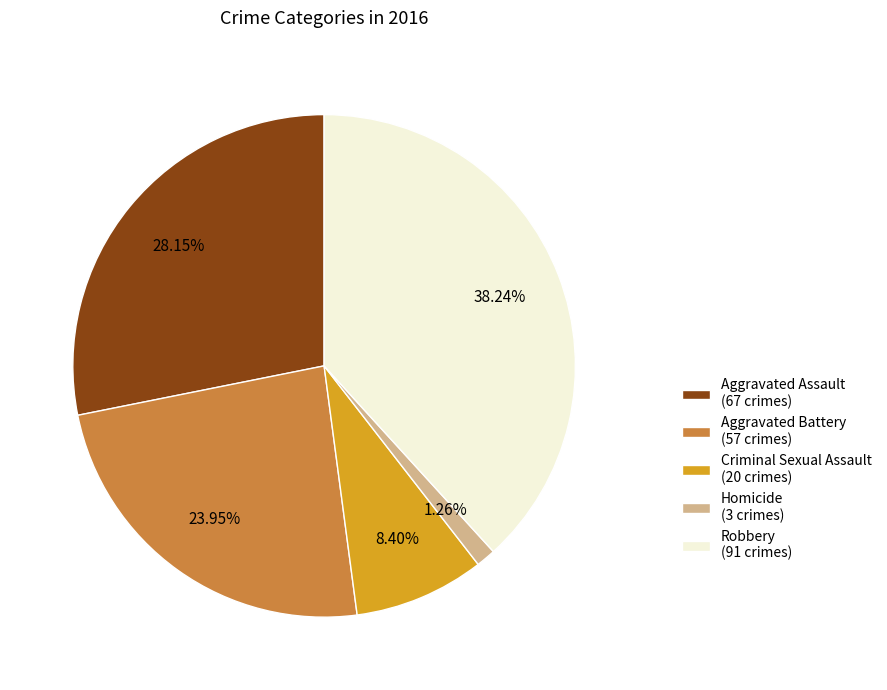

What is the largest slice in the pie chart?

Robbery